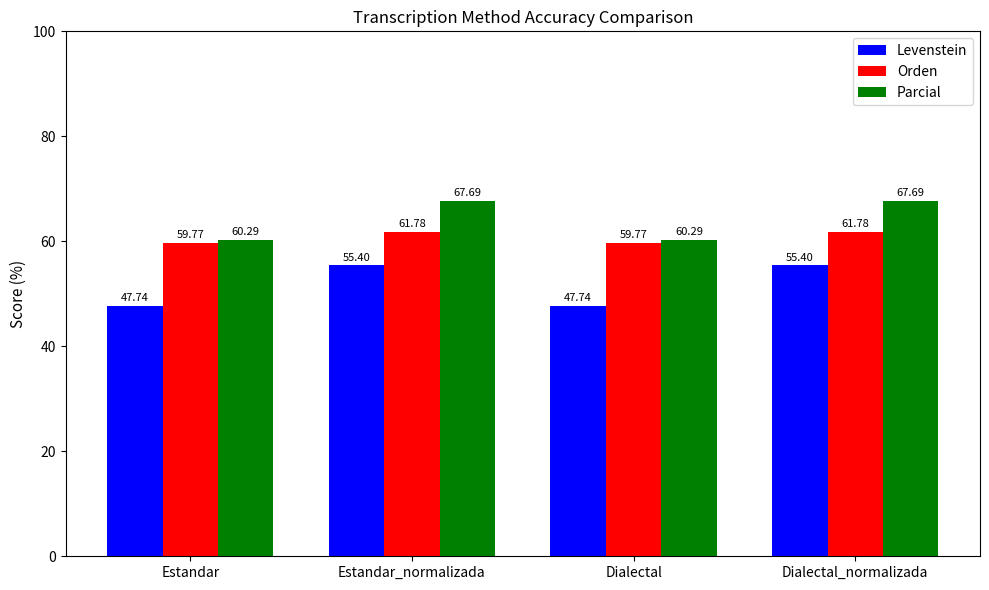

What is the spread (max minus min) of values at Dialectal_normalizada?

12.3